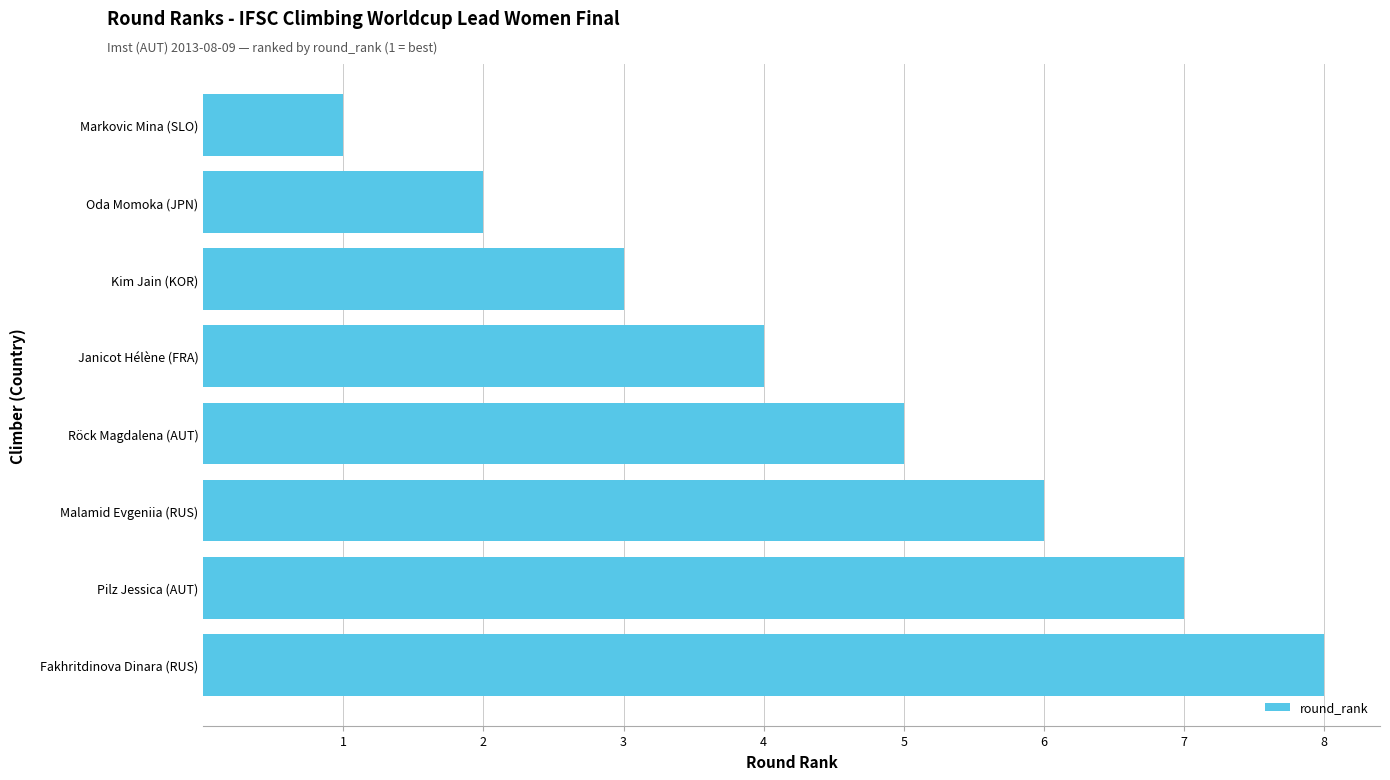

What is the approximate value at Kim Jain (KOR)?

3